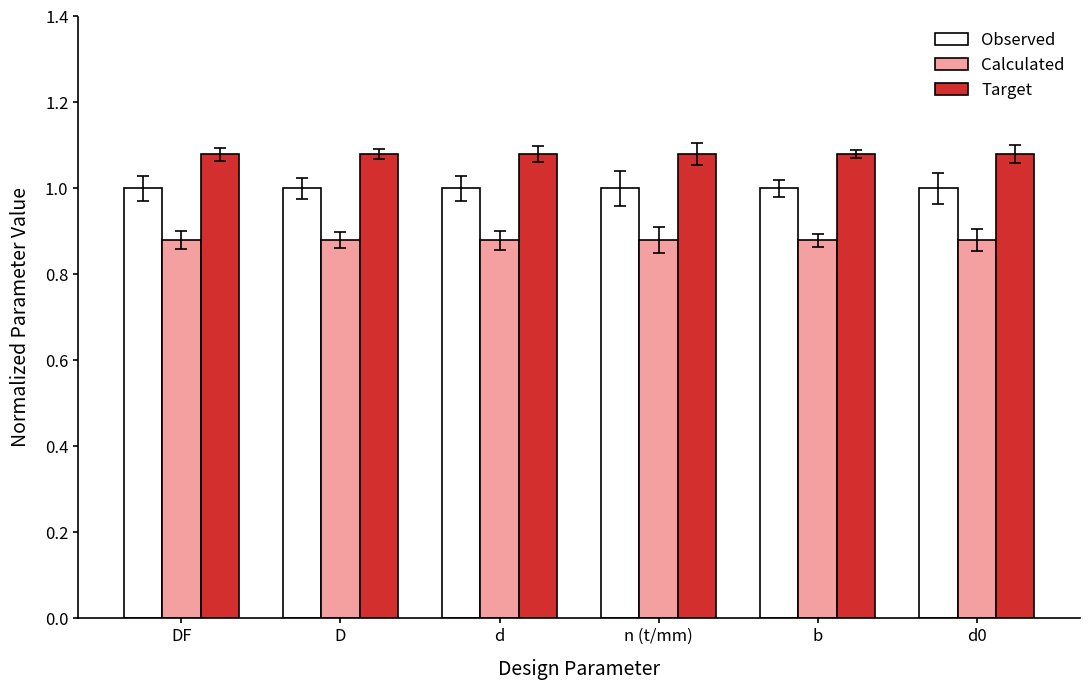

Are the bars grouped side by side (vs. stacked)?

Yes